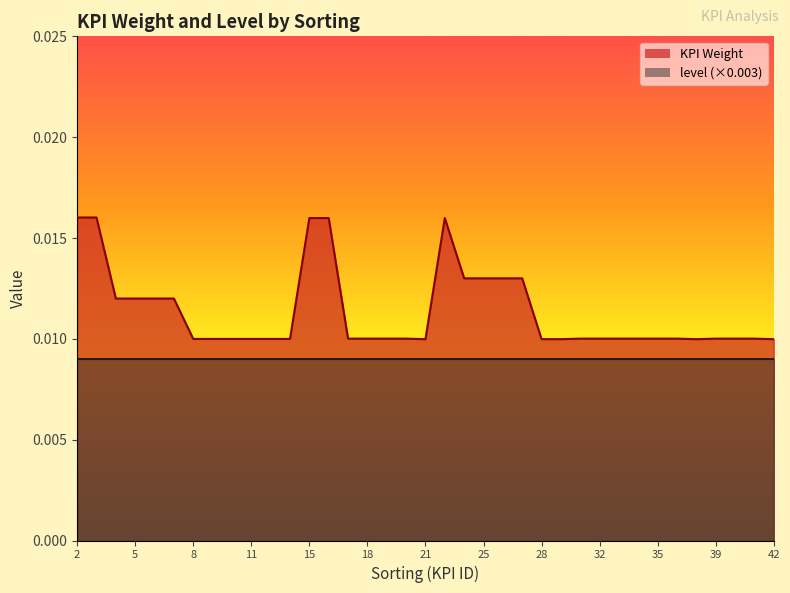

True or false: the data shows 0.0 at 4.

True